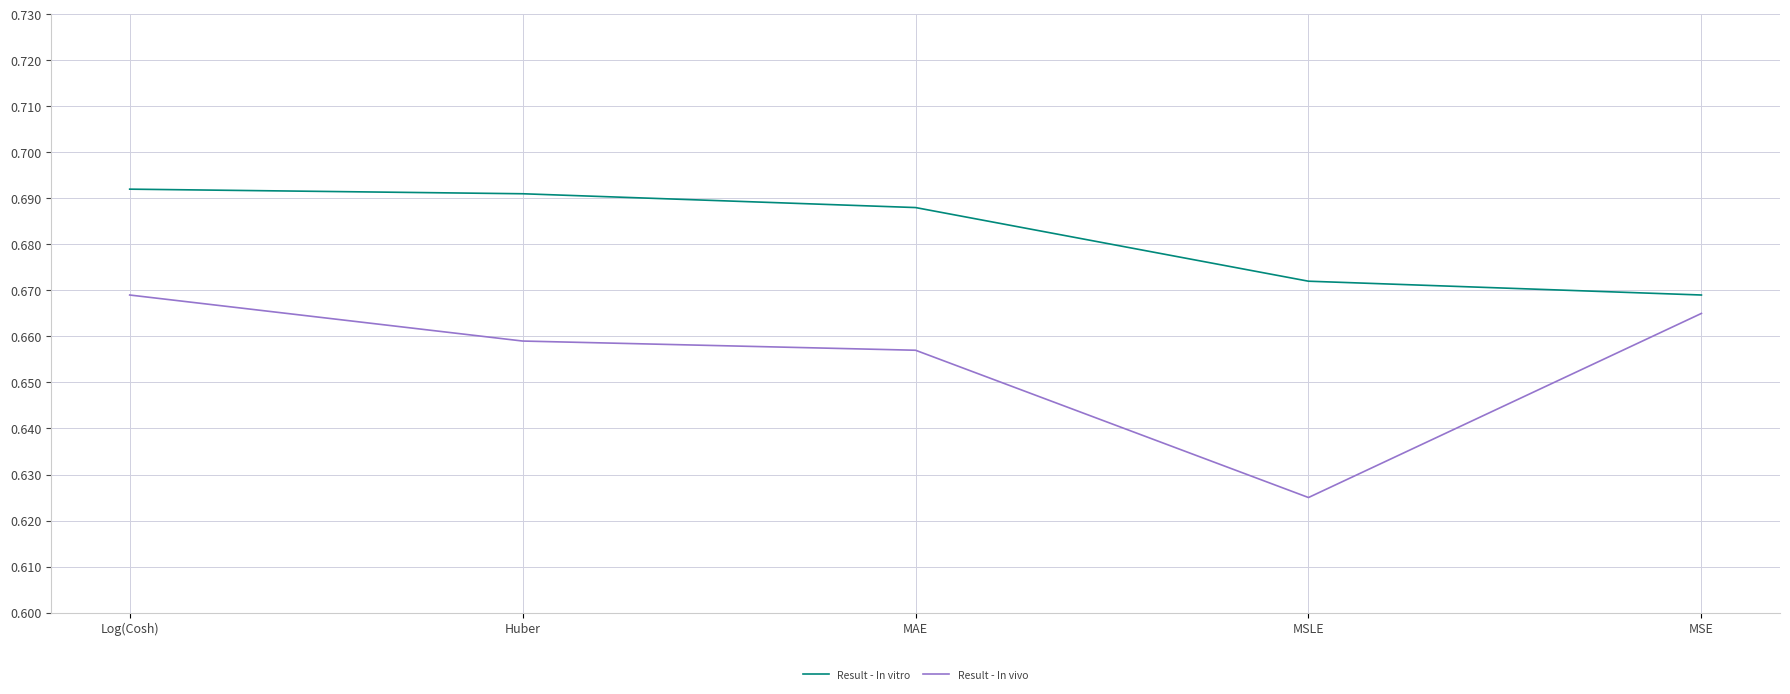

Where is Result - In vivo nearest to the value 0?

MSLE